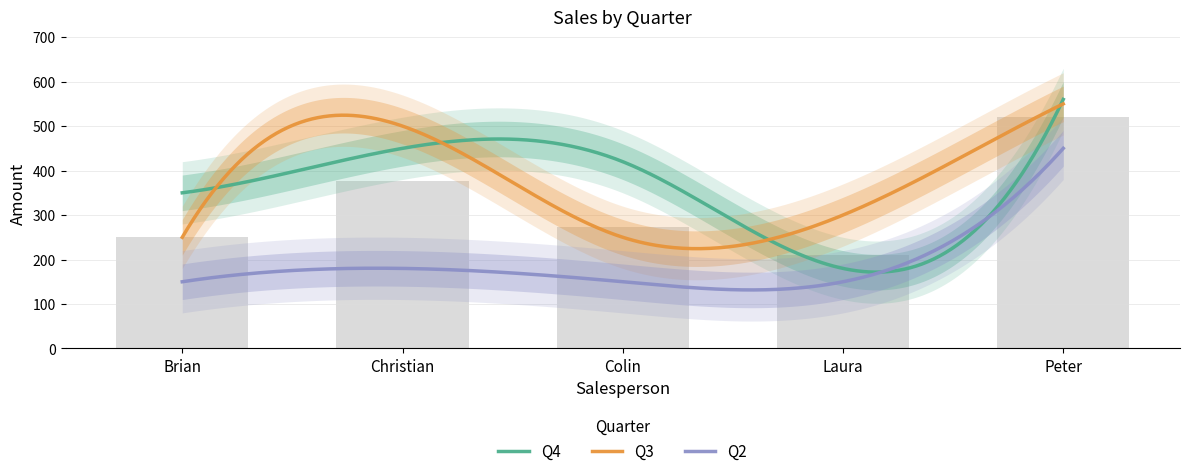

What is the average value of the Q3 series?

370